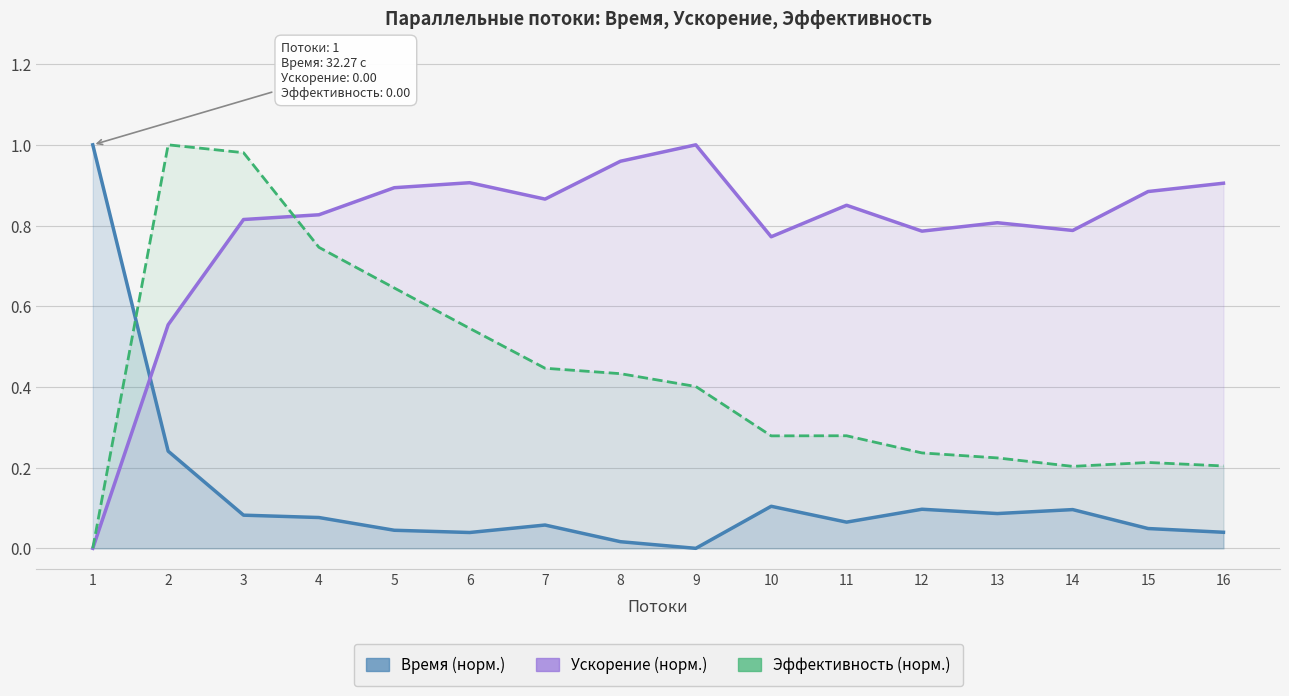

Rank the categories by Ускорение (норм.) value from lowest to highest.

1, 2, 10, 12, 14, 13, 3, 4, 11, 7, 15, 5, 16, 6, 8, 9